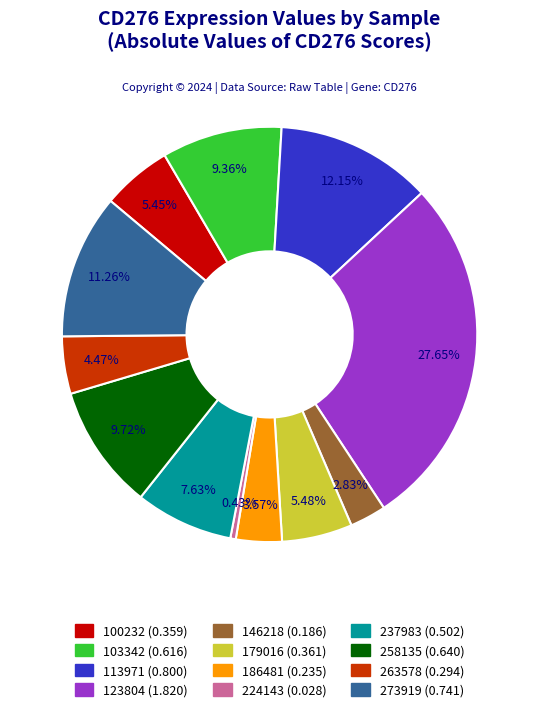

Does 179016 account for over 50% of the chart?

No